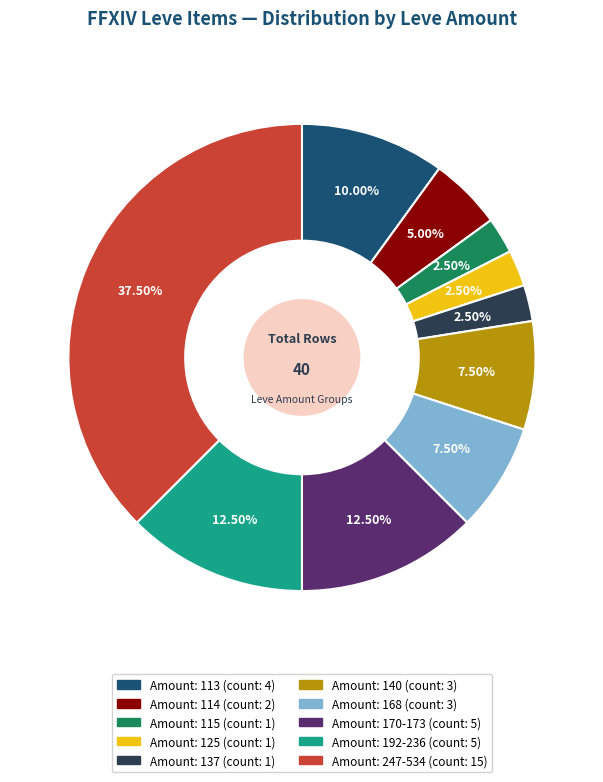

Does any single category account for the majority?

No